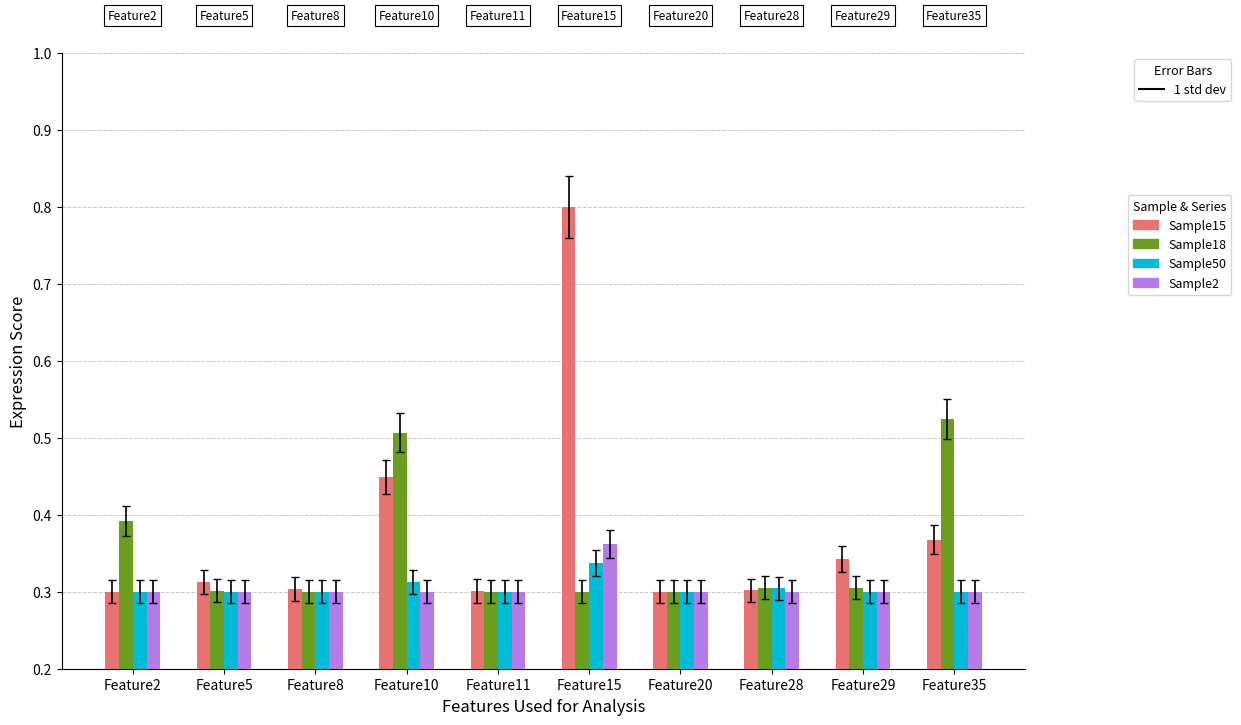

Count the Sample18 values in the range 0 to 1.

10